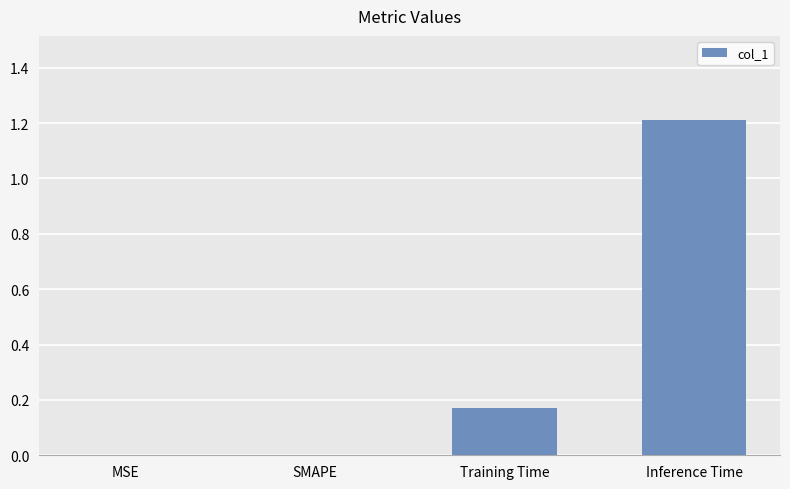

What is the greatest value displayed?

1.2